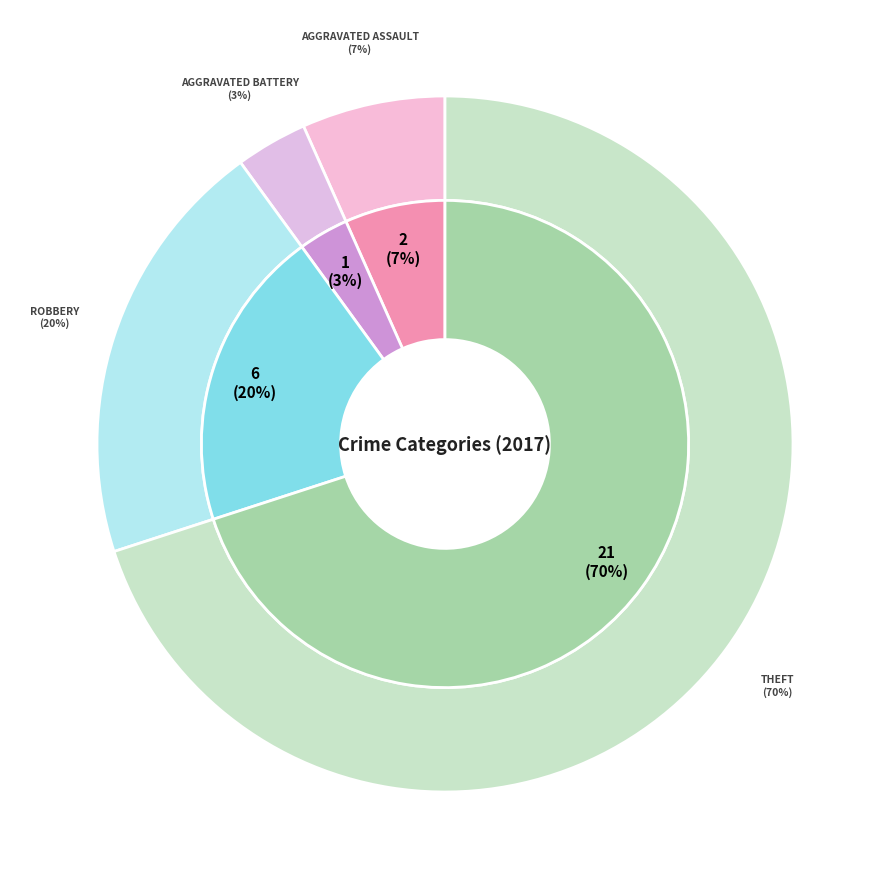

To the nearest percent, what is the difference between the largest and smallest slice percentages?

67%